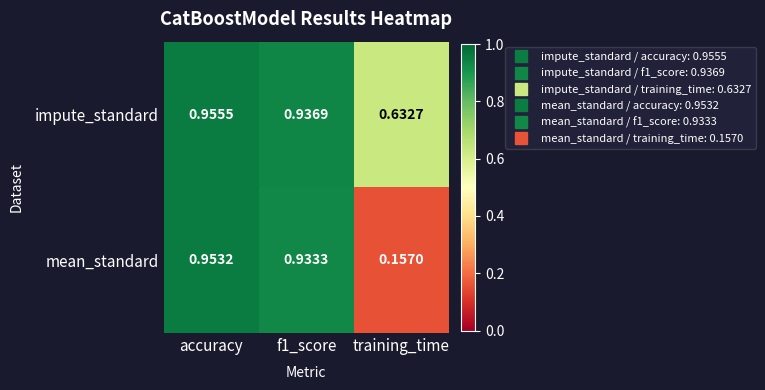

Which series has the widest spread of values?

mean_standard